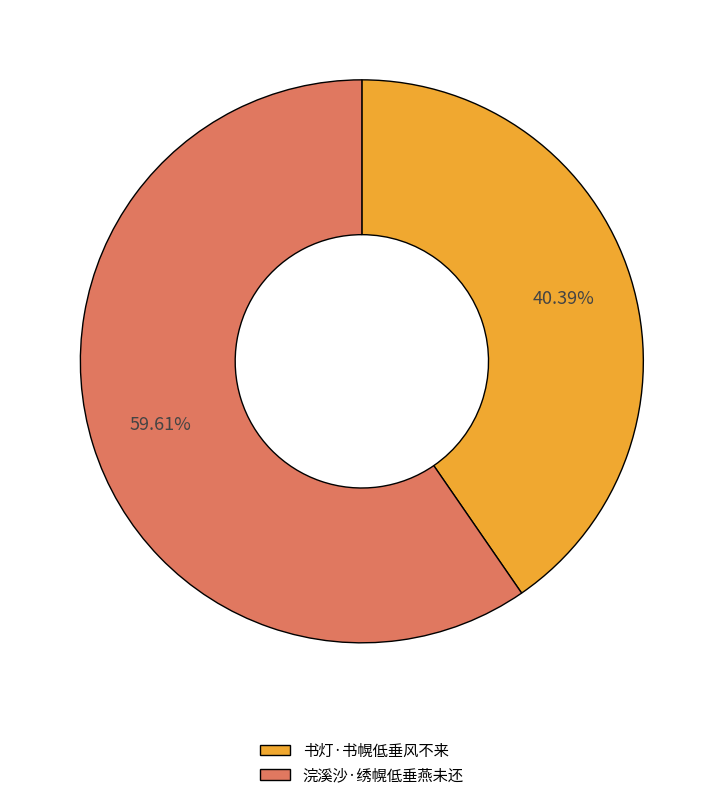

Rank the categories by value from lowest to highest.

书灯·书幌低垂风不来, 浣溪沙·绣幌低垂燕未还